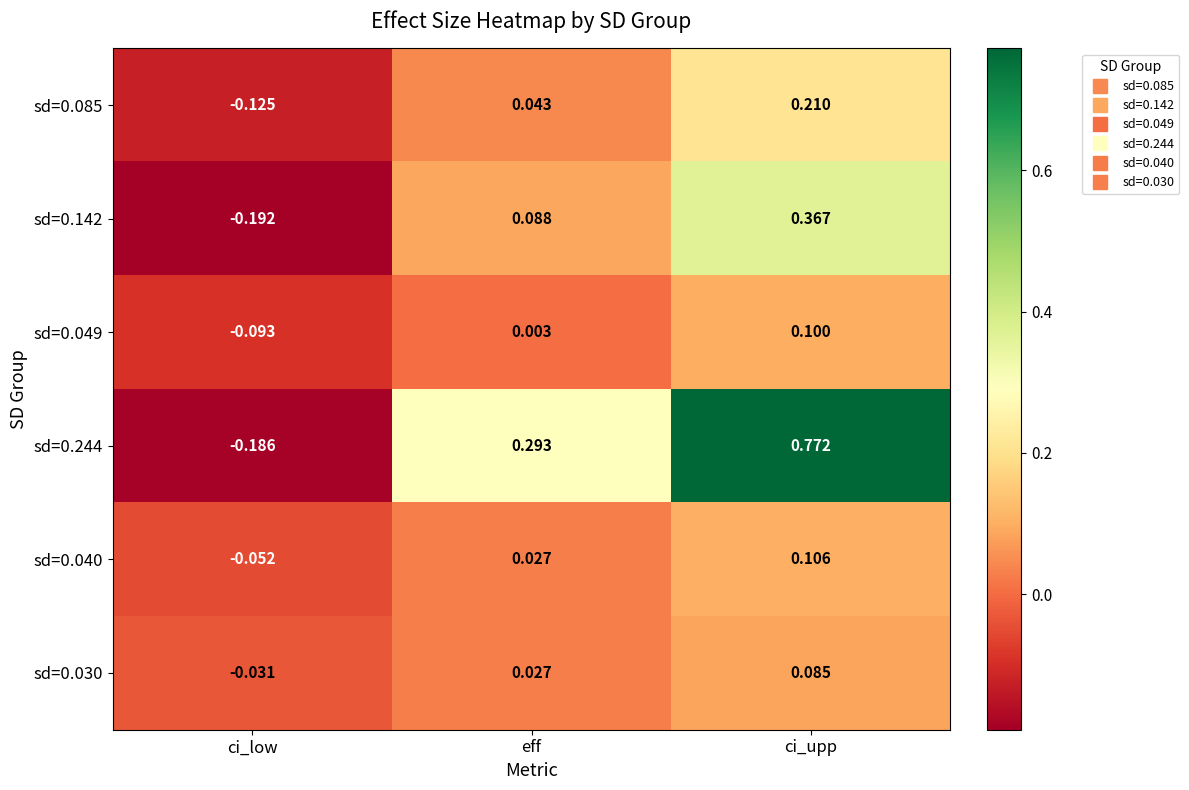

At which label does sd=0.040 first exceed 0?

eff